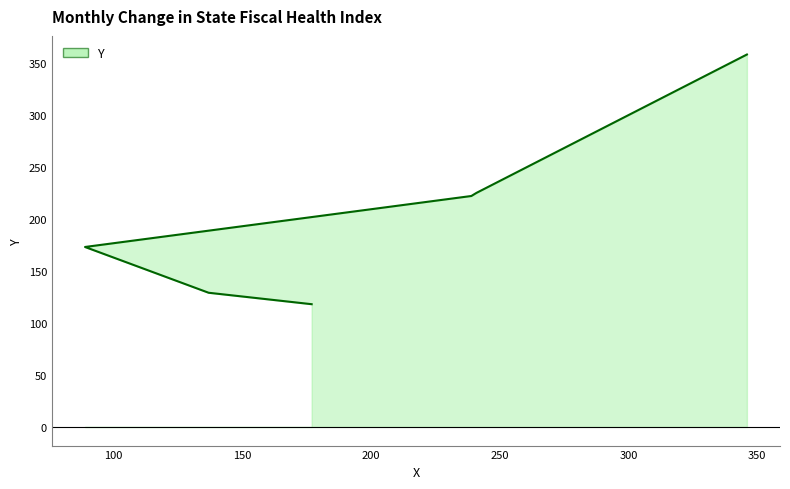

What is the smallest value displayed?

118